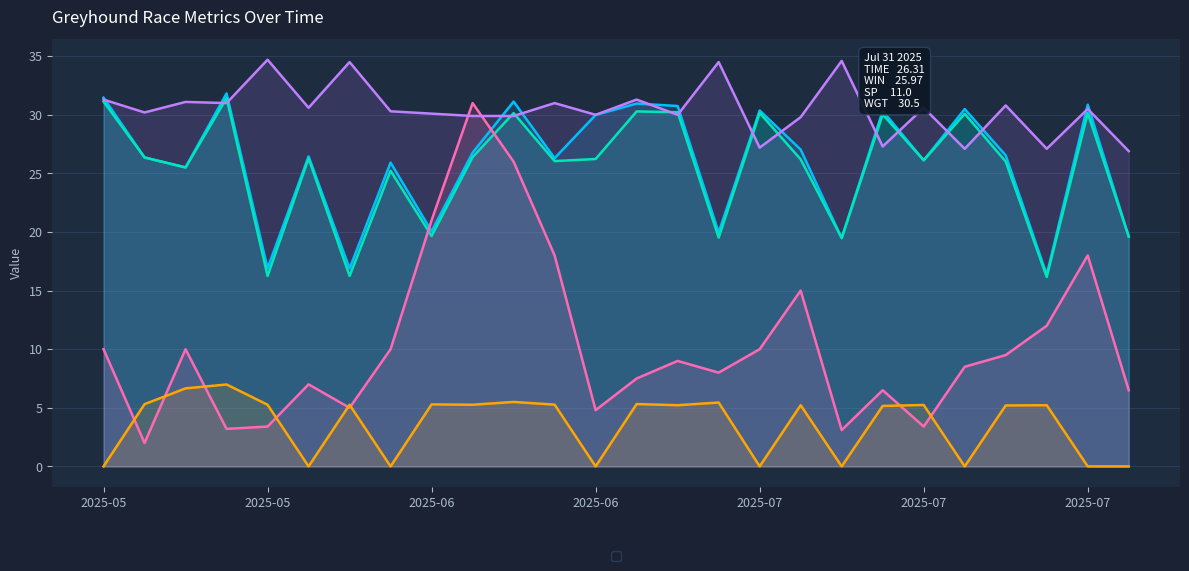

Does the chart have visible grid lines?

Yes